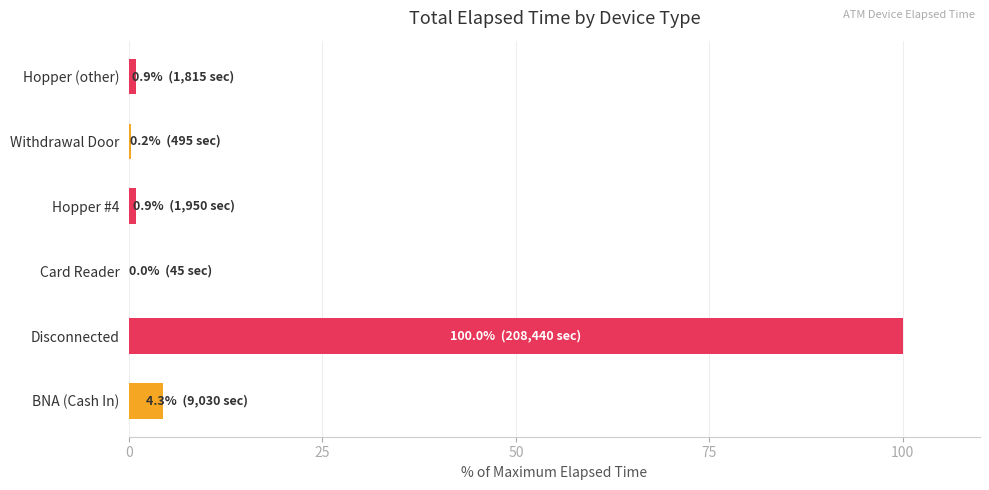

True or false: the data shows 0.9 at Hopper #4.

True